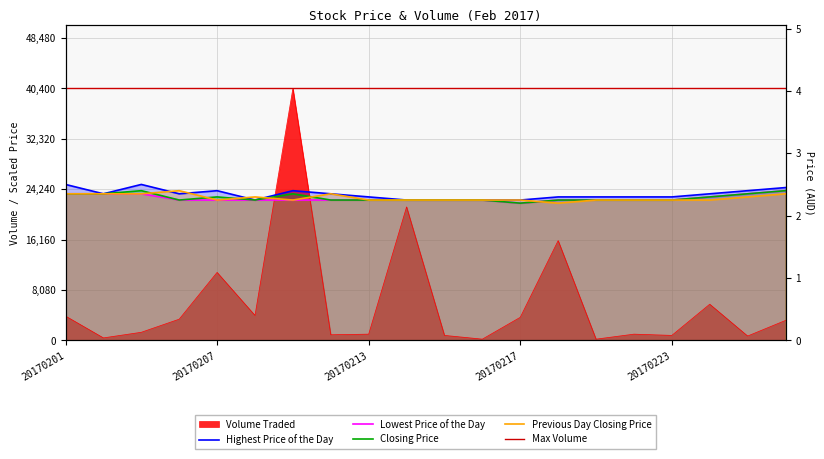

What is the difference between the highest and lowest values at 20170208?

19000